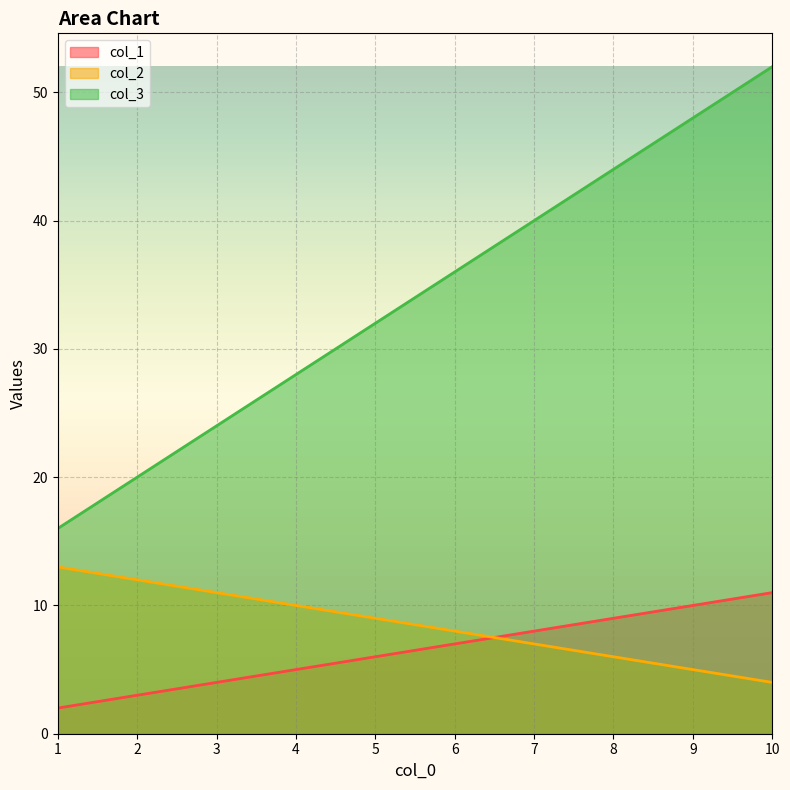

What value does the col_1 series have at 10?

11